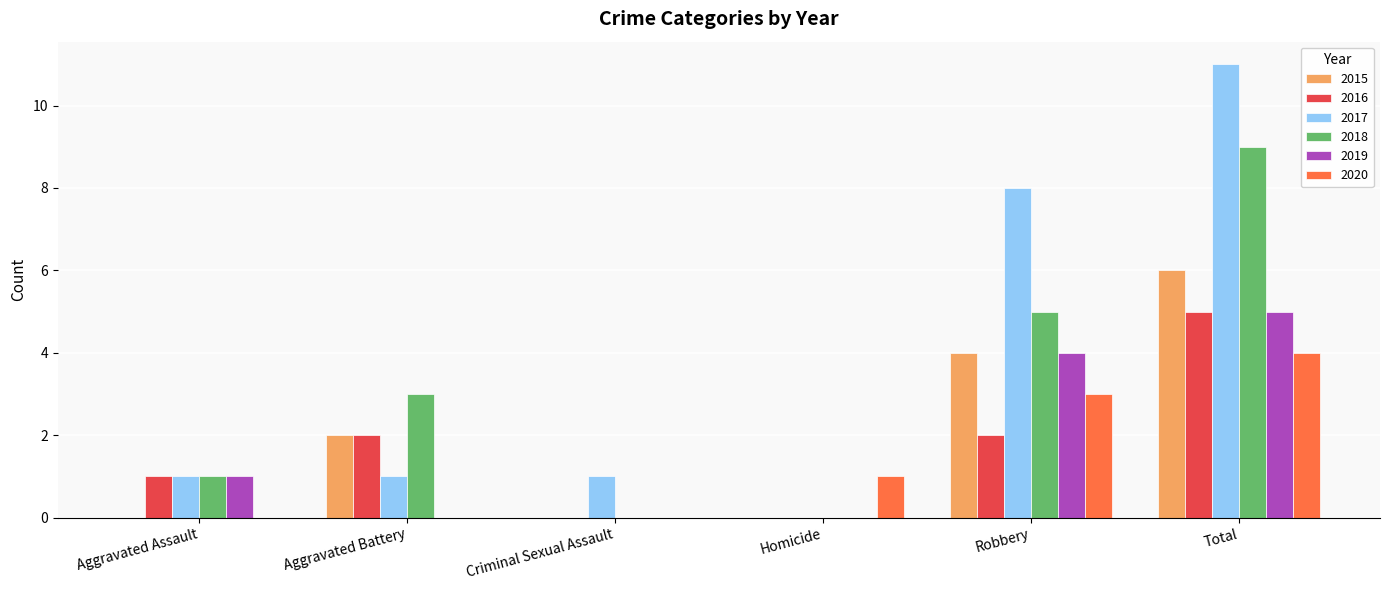

What is the difference between the 2020 values at Homicide and Criminal Sexual Assault?

1